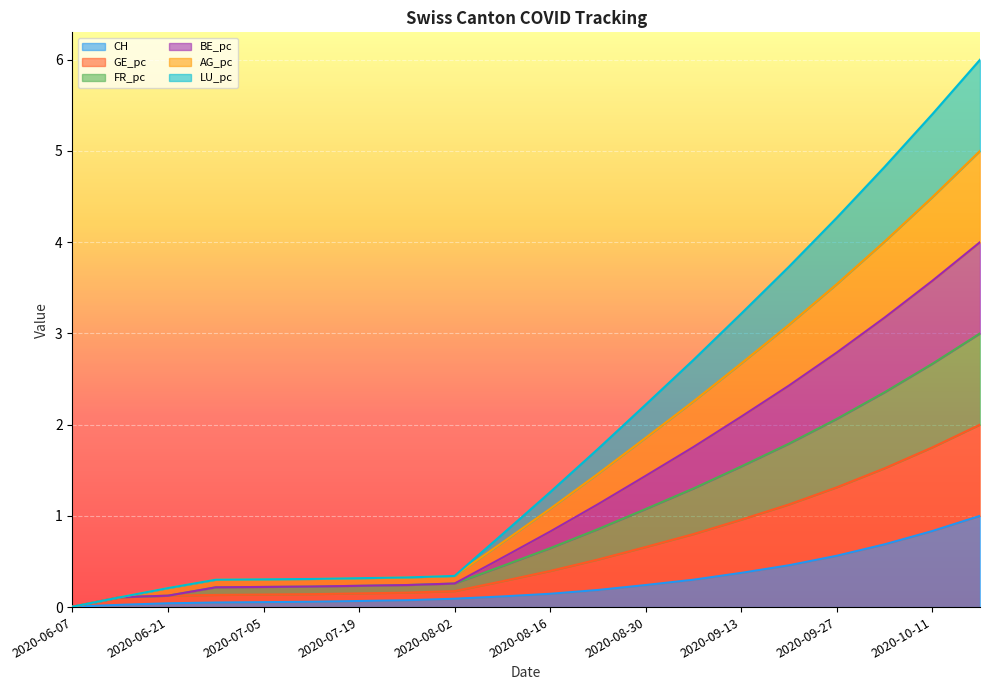

Which series changed the most between 2020-07-05 and 2020-09-20?

GE_pc